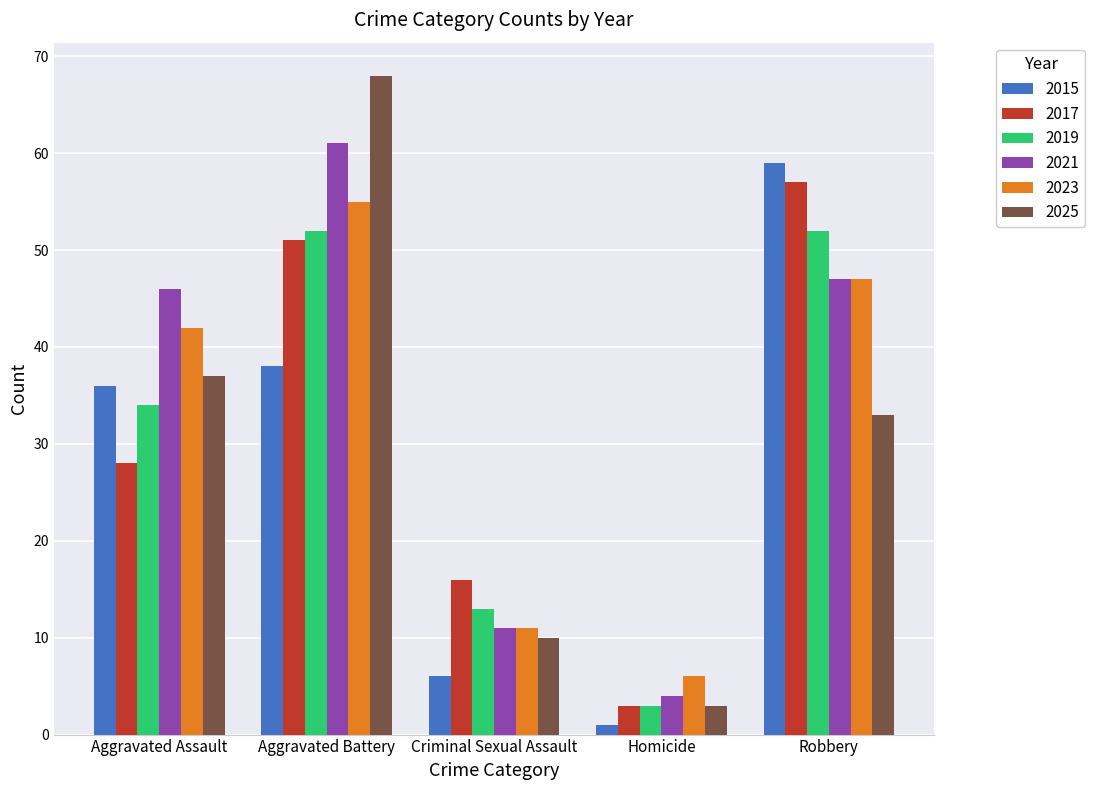

How many data points in 2023 are less than 42?

2